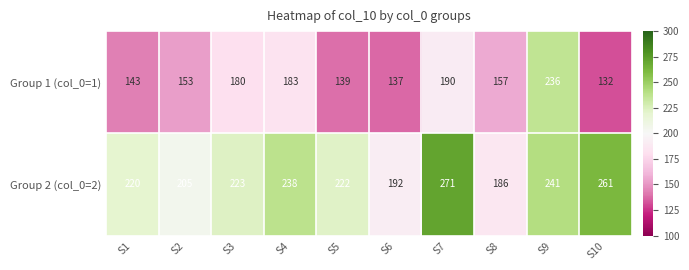

Which category has the lowest value across all series?

S10